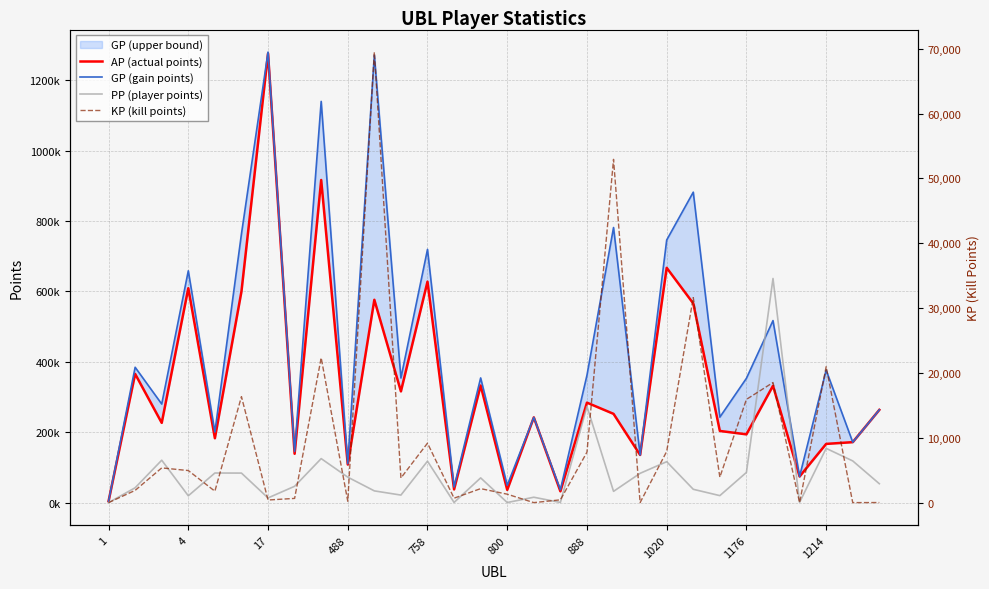

How many lines are shown in the chart?

4